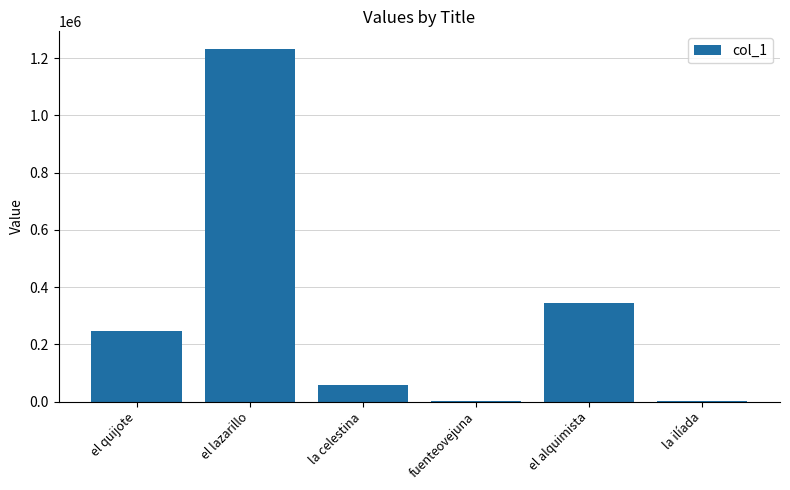

Is it true that the value at el alquimista is 230830.0?

False